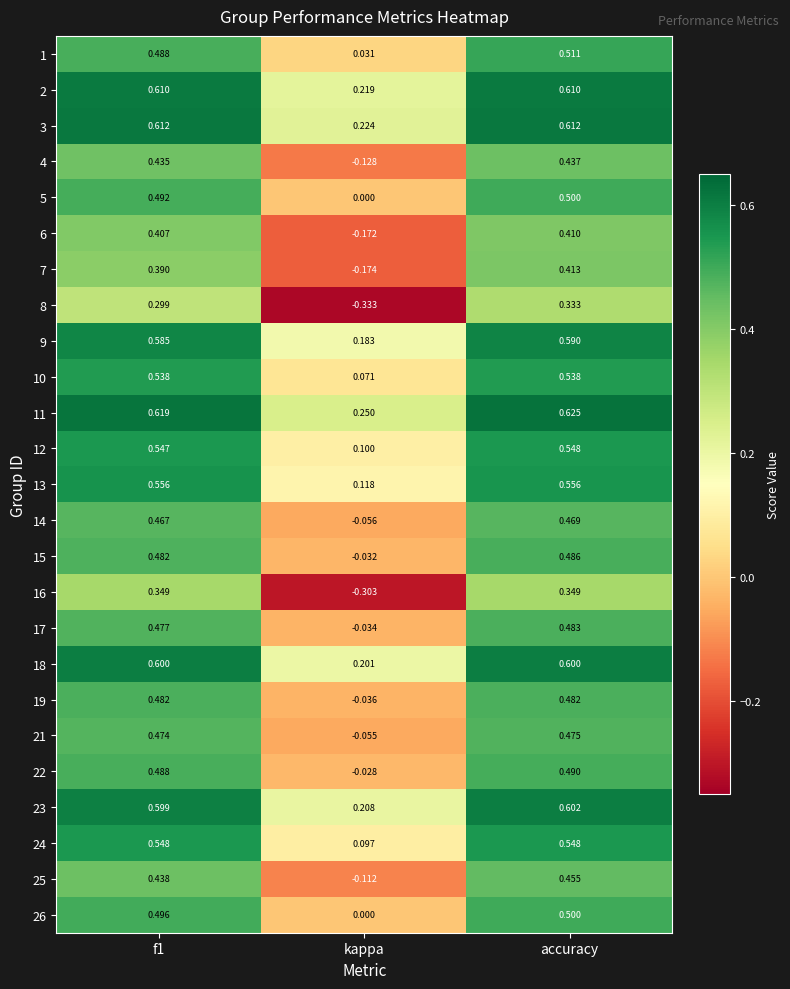

How many data points does each series have?

3